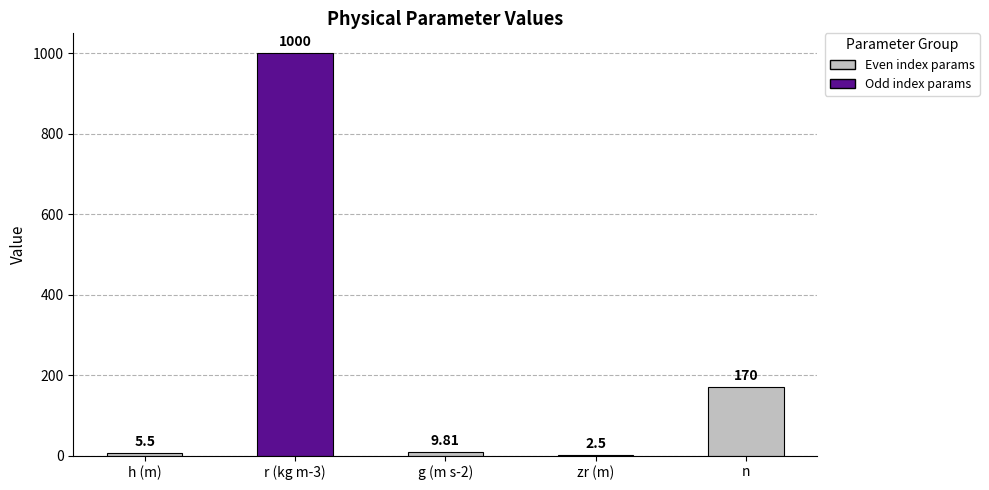

Reading left to right, what are all the values shown in this chart?

5.5	1000.0	9.8	2.5	170.0